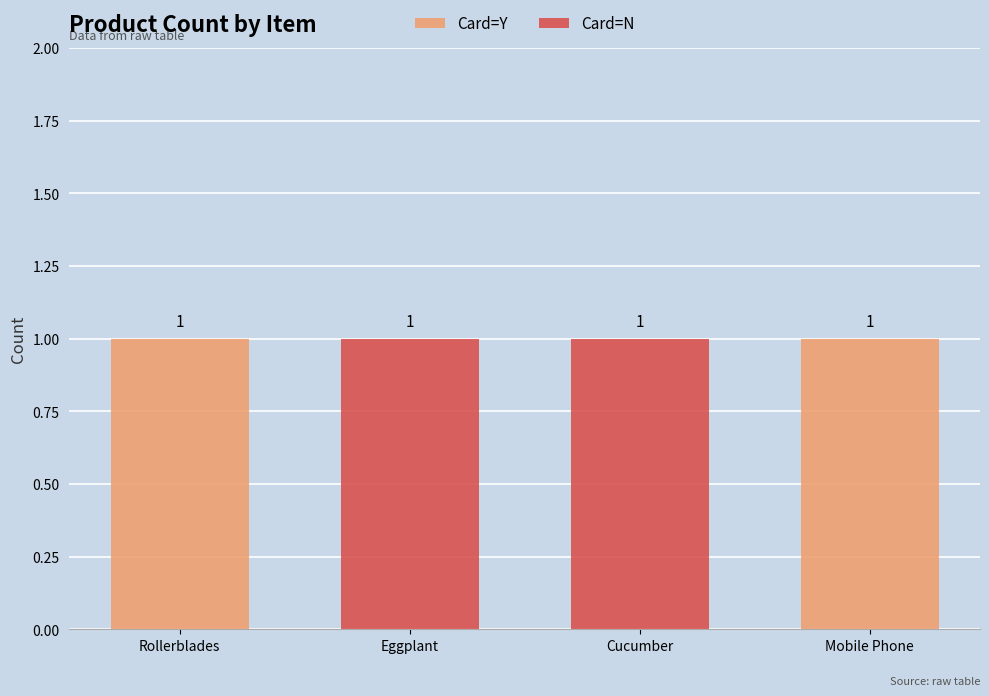

Is the value of Card=Y at Rollerblades greater than the value of Card=N at Eggplant?

No